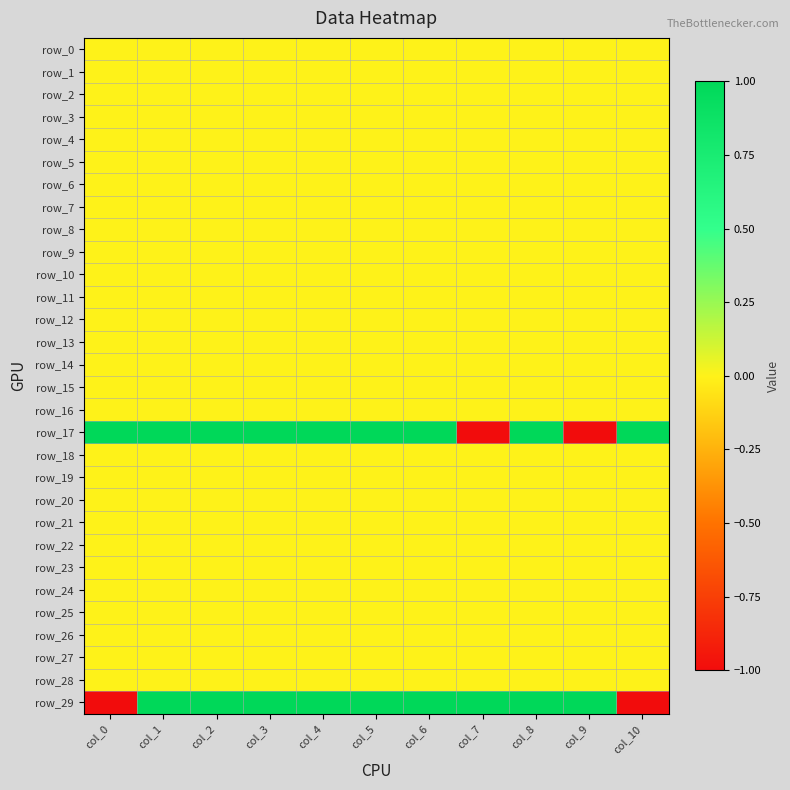

Rank the categories by row_2 value from highest to lowest.

col_0, col_1, col_2, col_3, col_4, col_5, col_6, col_7, col_8, col_9, col_10